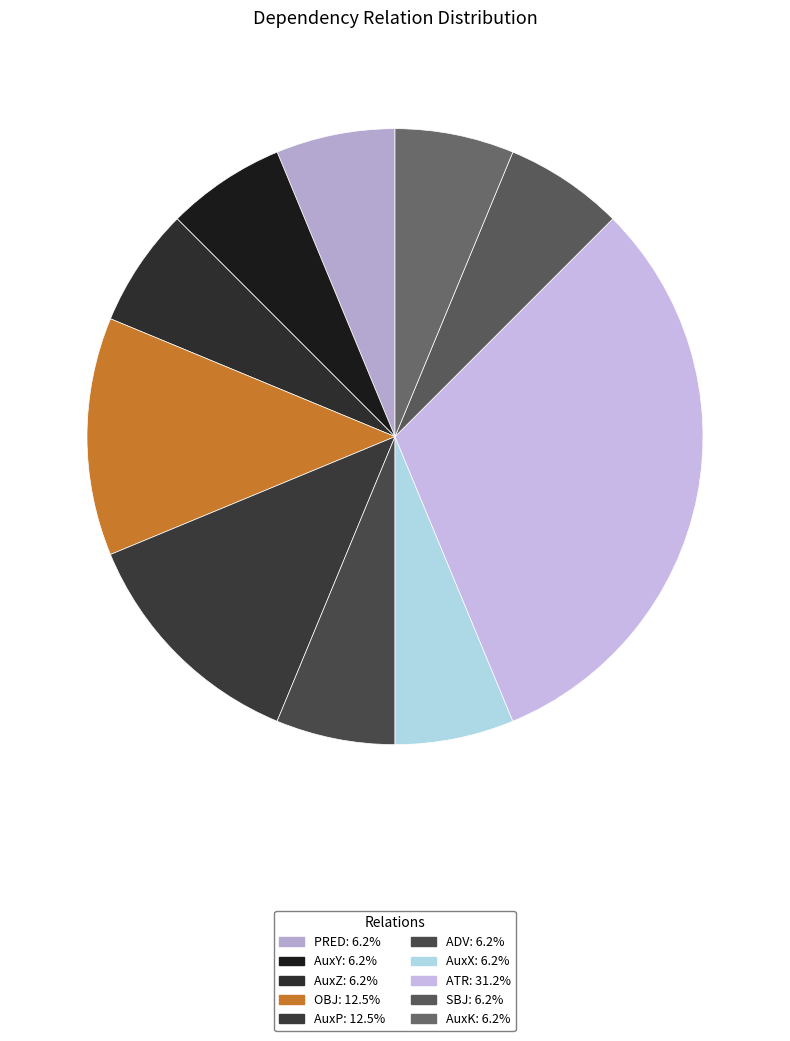

Is there any slice that represents more than half of the pie?

No